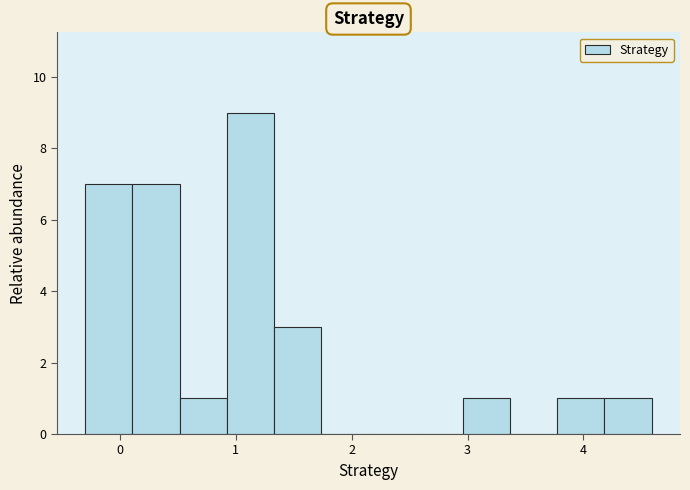

How tall is the bar that spans -0.3 to 0.1 on the x-axis? Neither the bar edges nor the heights are printed on the chart, so give them approximately, as read against the axes.

7